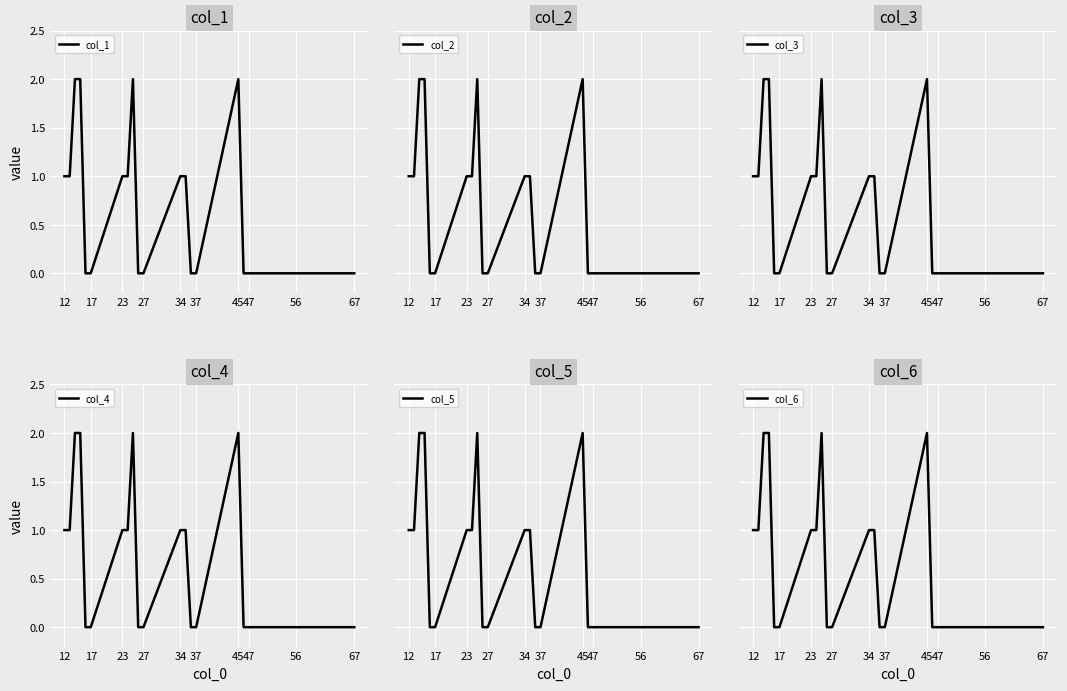

How many values in the col_6 series exceed 0?

10